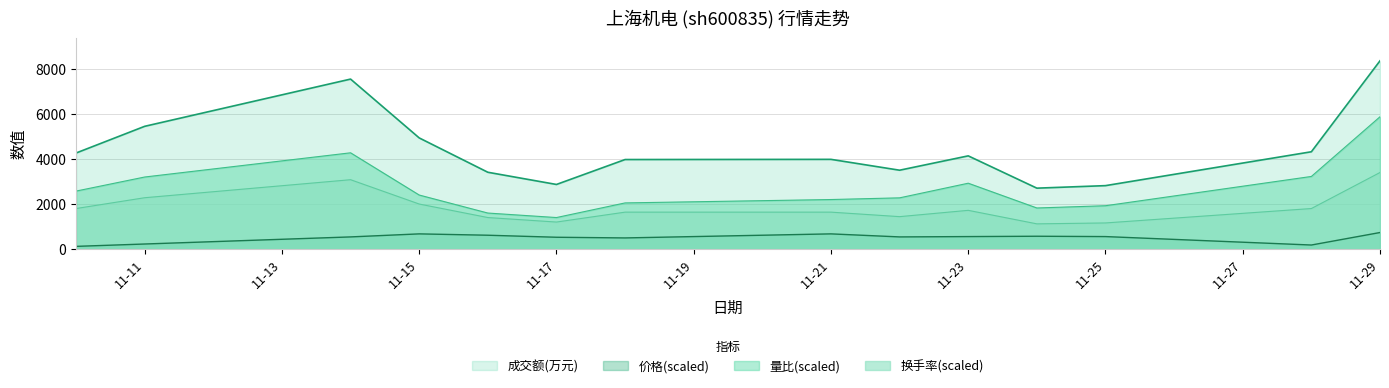

Is it true that 成交额(万元) equals 2363.0 at 2022-11-28?

False